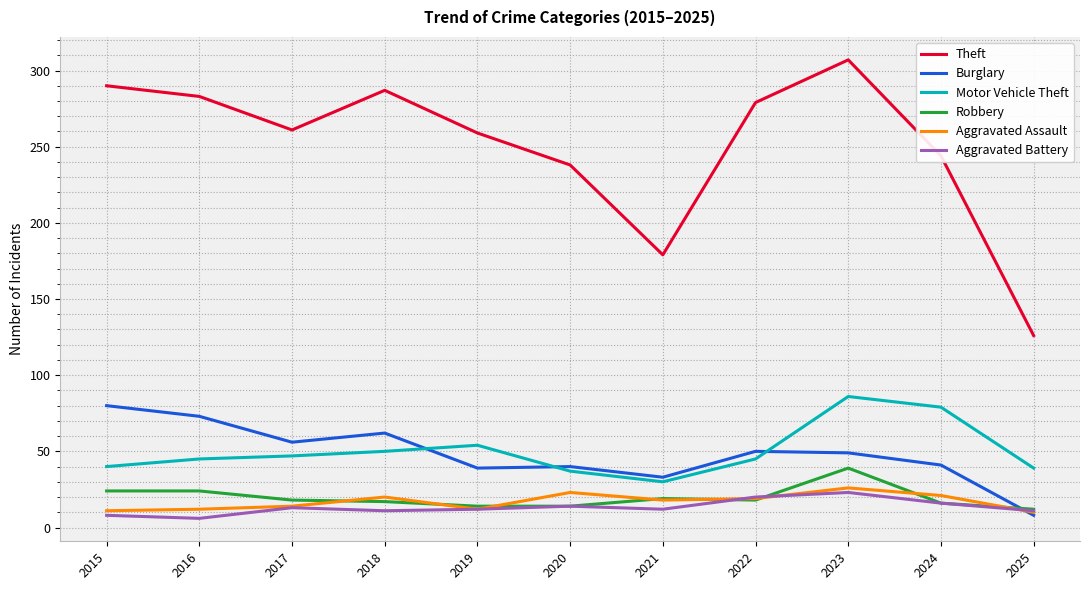

True or false: Aggravated Assault has more than 0 points higher than both neighbors.

True